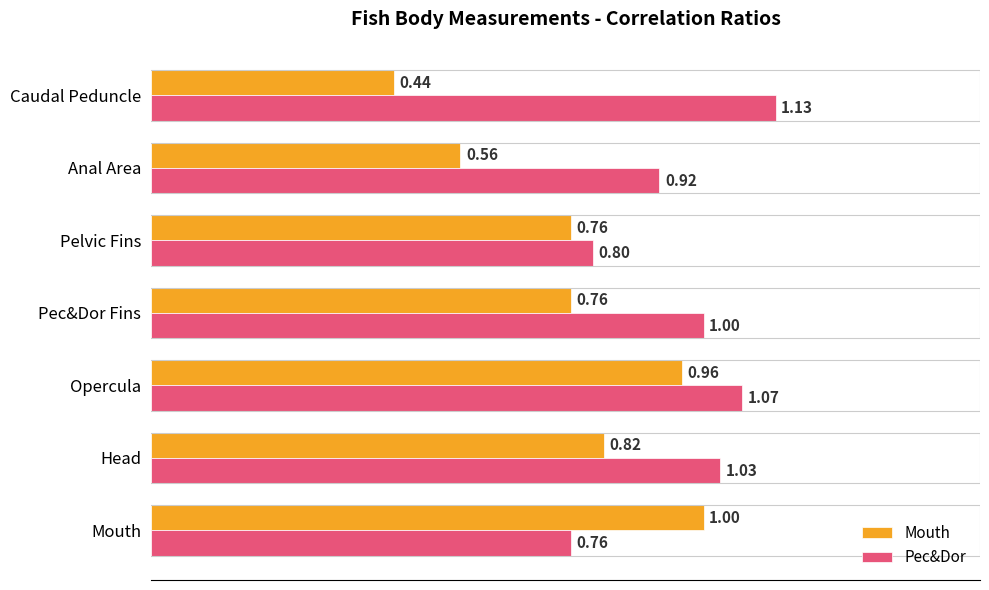

Between Pelvic Fins and Anal Area, which series saw the biggest shift?

Mouth